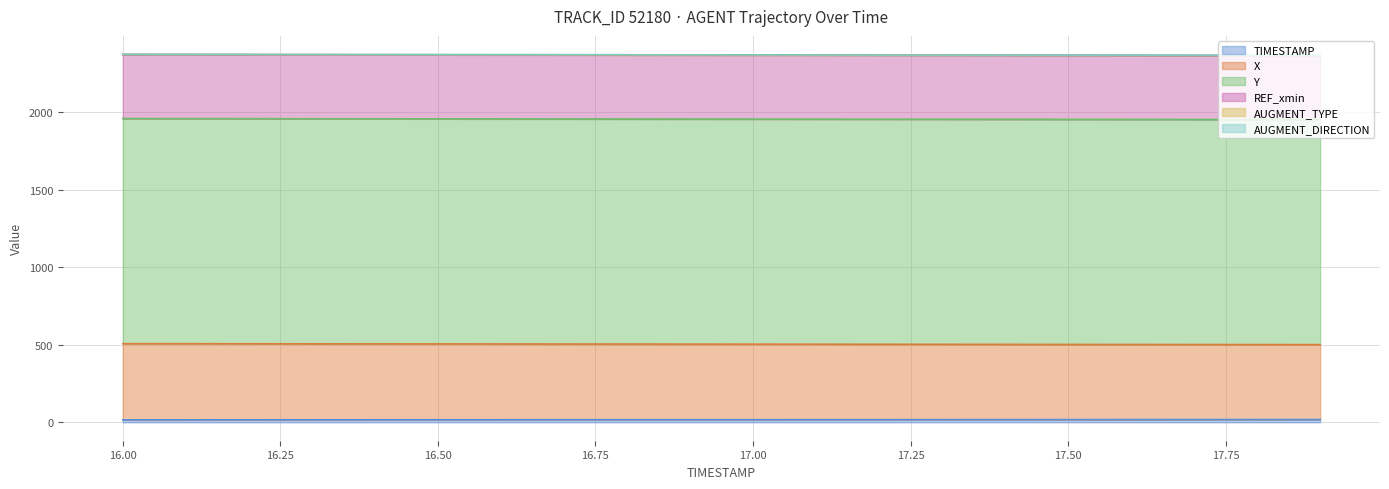

Is the value of TIMESTAMP at 17.8 greater than the value of Y at 17.3?

No